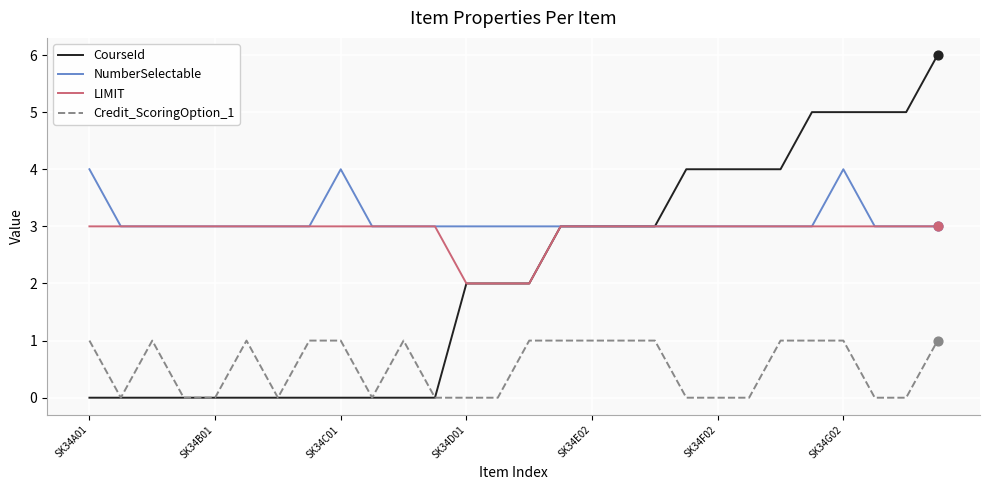

Which series has the largest range (max minus min)?

CourseId